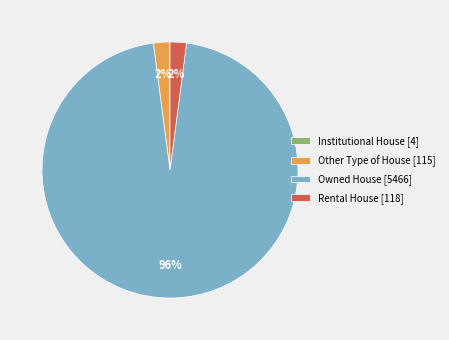

What is the largest slice in the pie chart?

Owned House